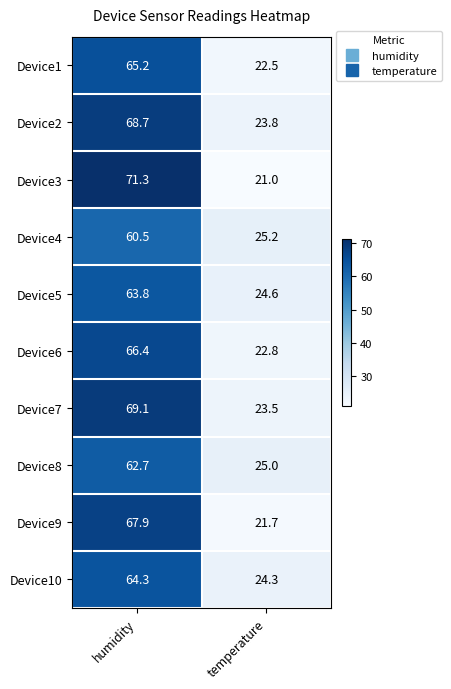

Between humidity and temperature, which series saw the biggest shift?

Device3